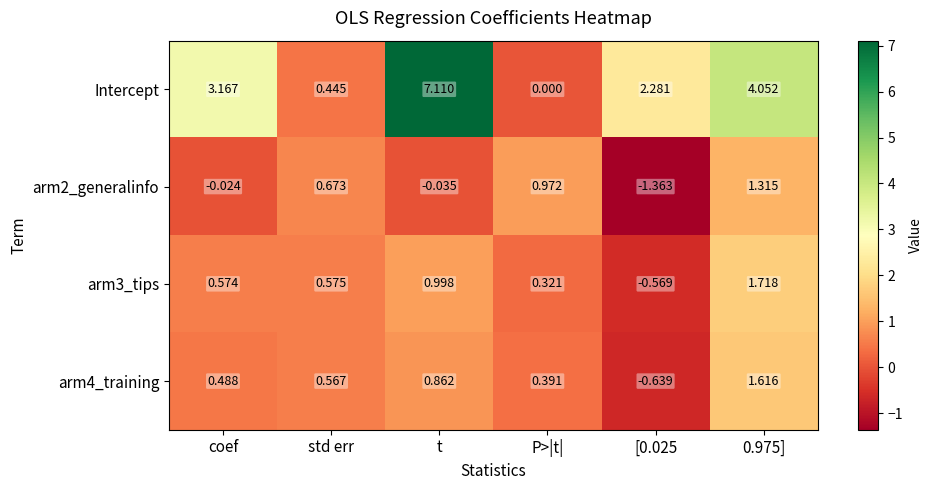

At how many categories does at least one series exceed 5?

1